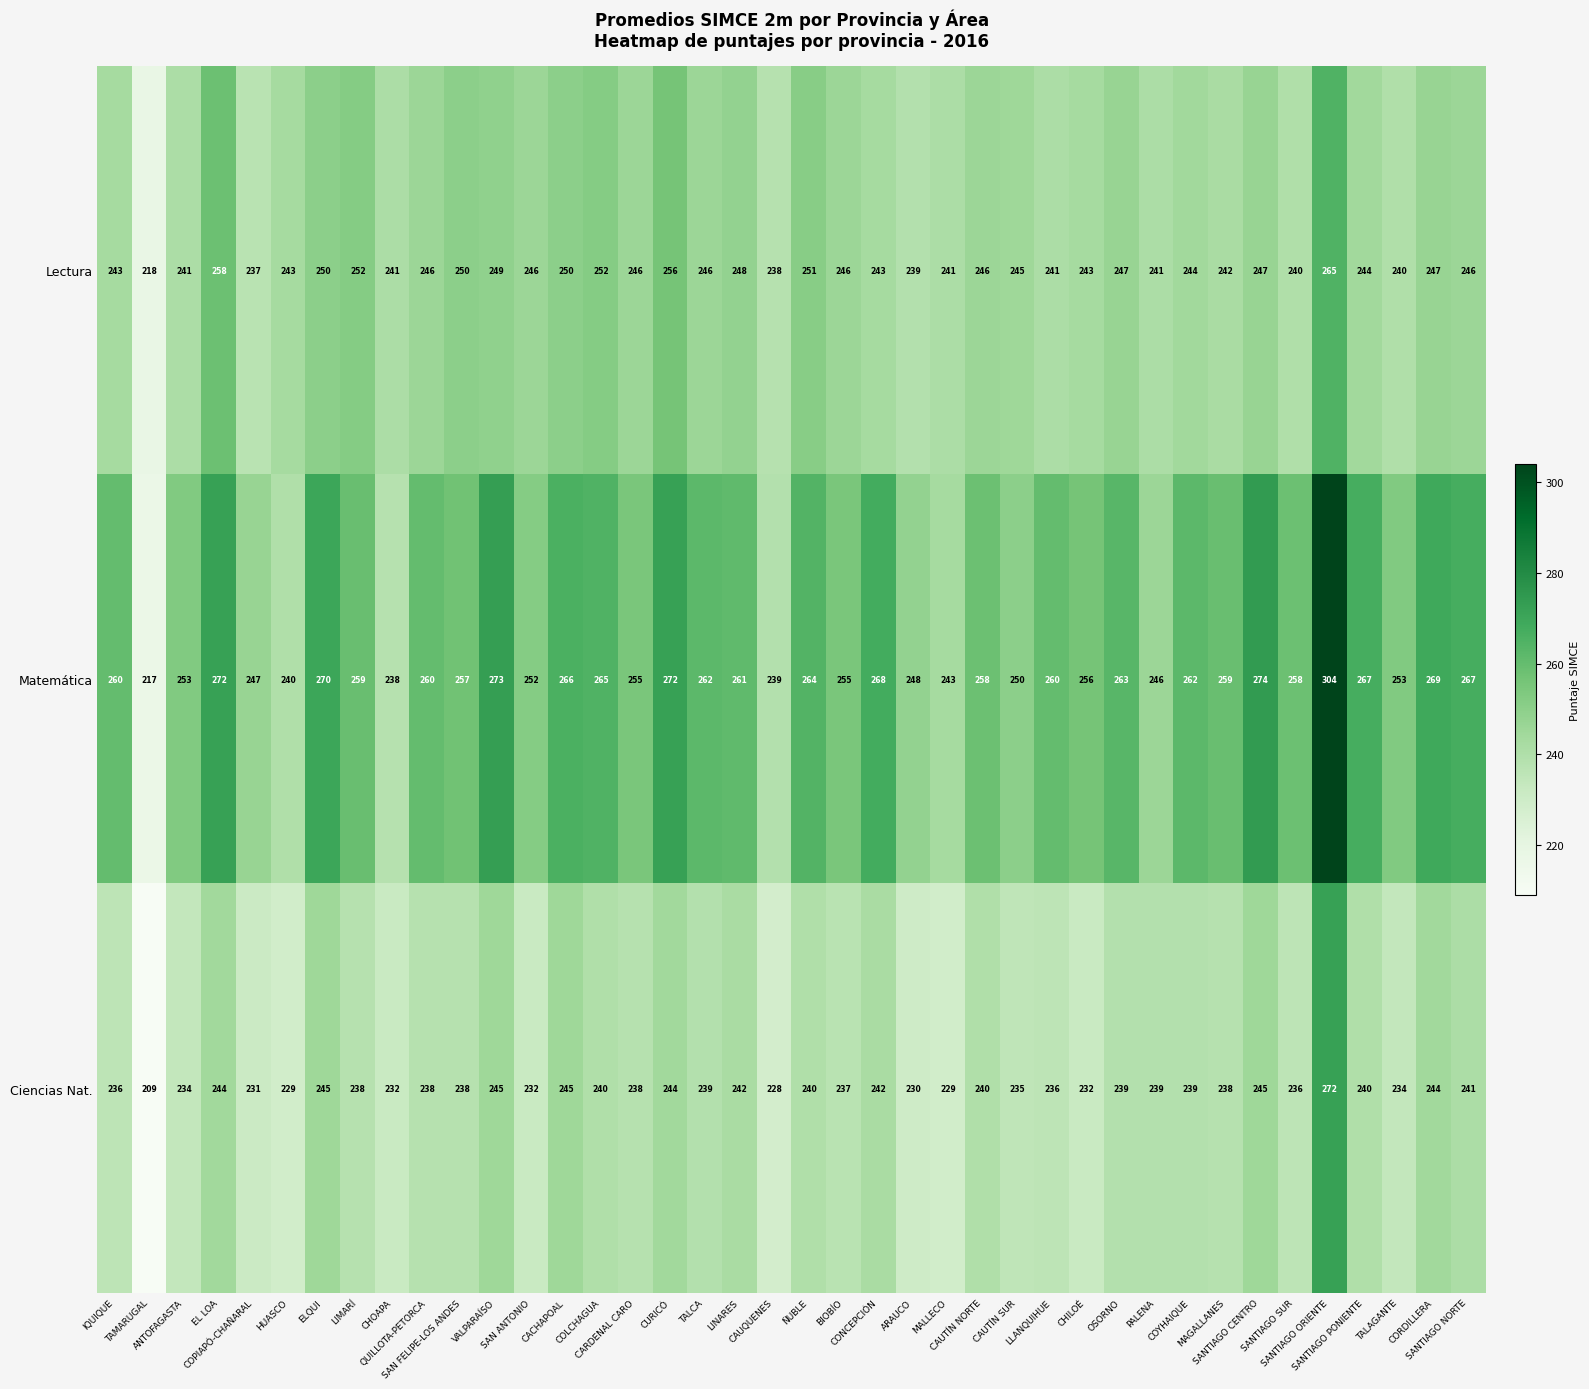

Rank the series by their average value, from lowest to highest.

Ciencias Nat., Lectura, Matemática